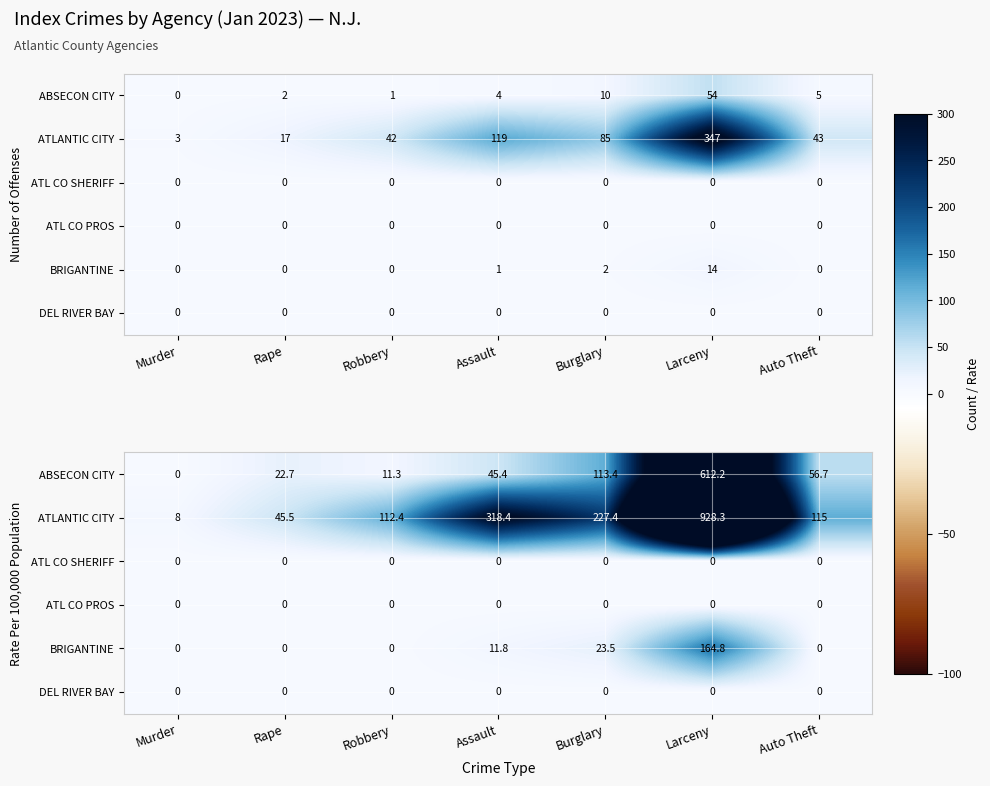

Which category has the lowest value across all series?

Murder